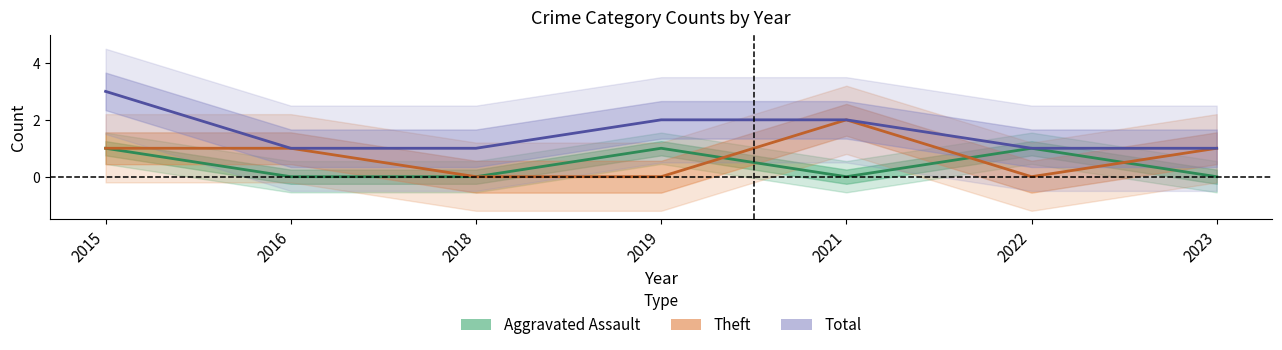

Reading left to right, transcribe all the data shown in this chart.

Aggravated Assault: 1	0	0	1	0	1	0
Theft: 1	1	0	0	2	0	1
Total: 3	1	1	2	2	1	1